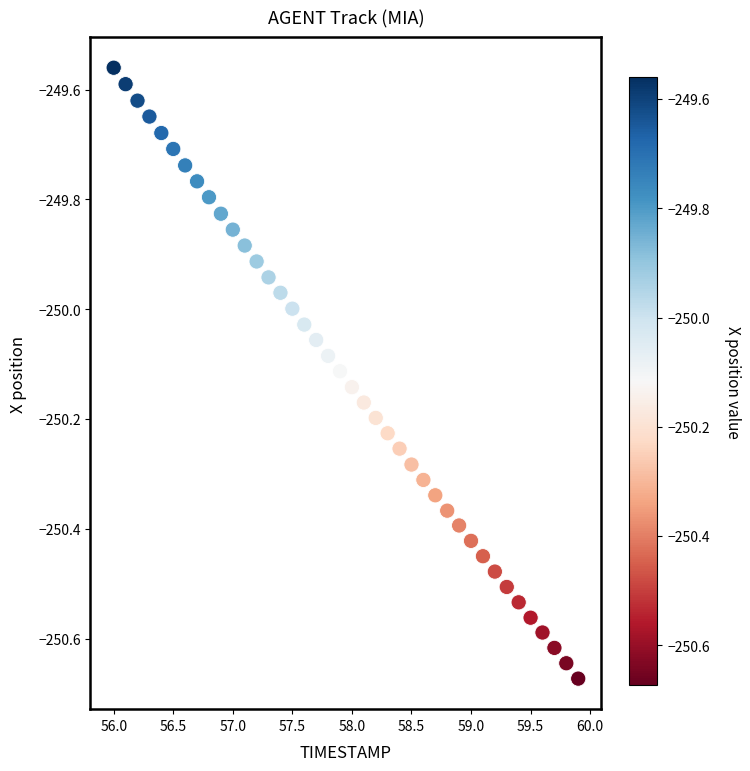

What is the range of Y values (max minus min)?

1.1